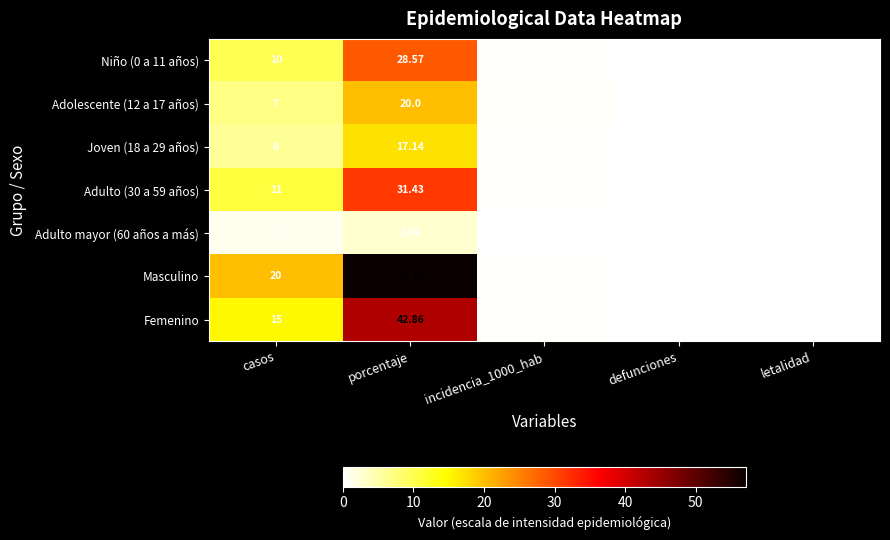

How many distinct data groups are displayed?

7